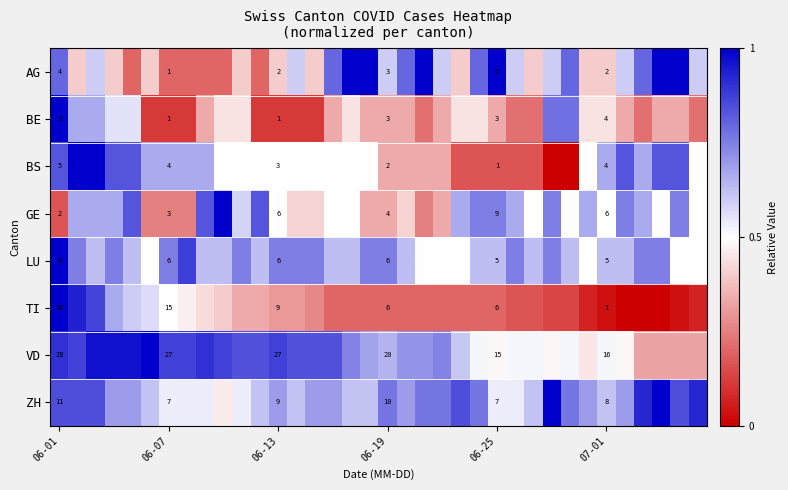

What is the greatest value displayed?

1.0